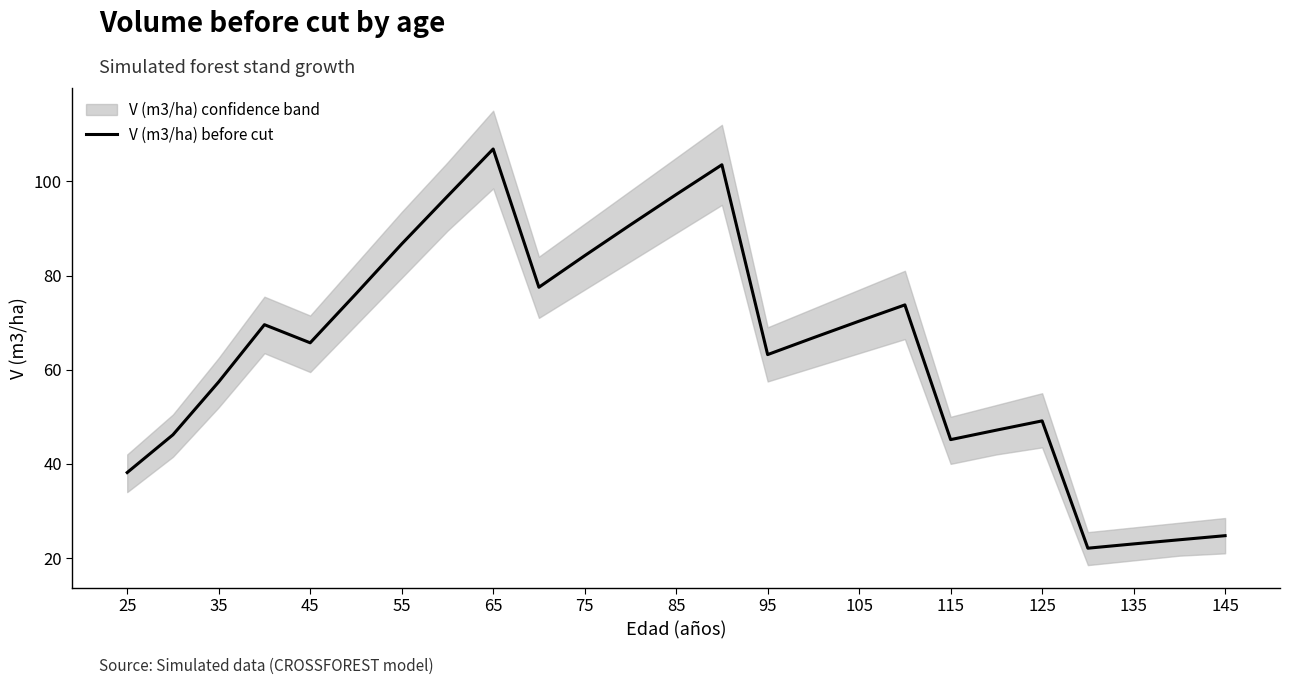

Is it true that V (m3/ha) before cut equals 97.2 at 85?

True